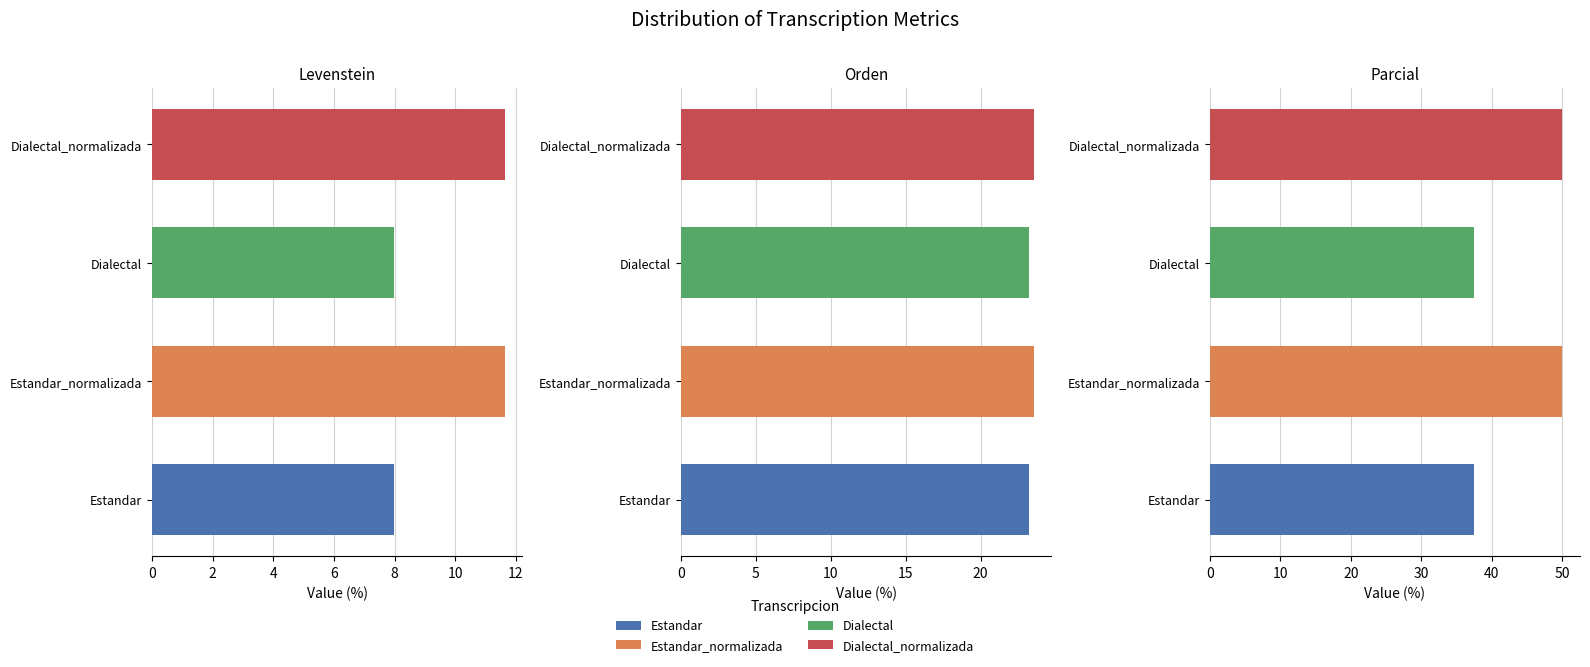

Between Dialectal and Dialectal_normalizada, which series saw the biggest shift?

Parcial